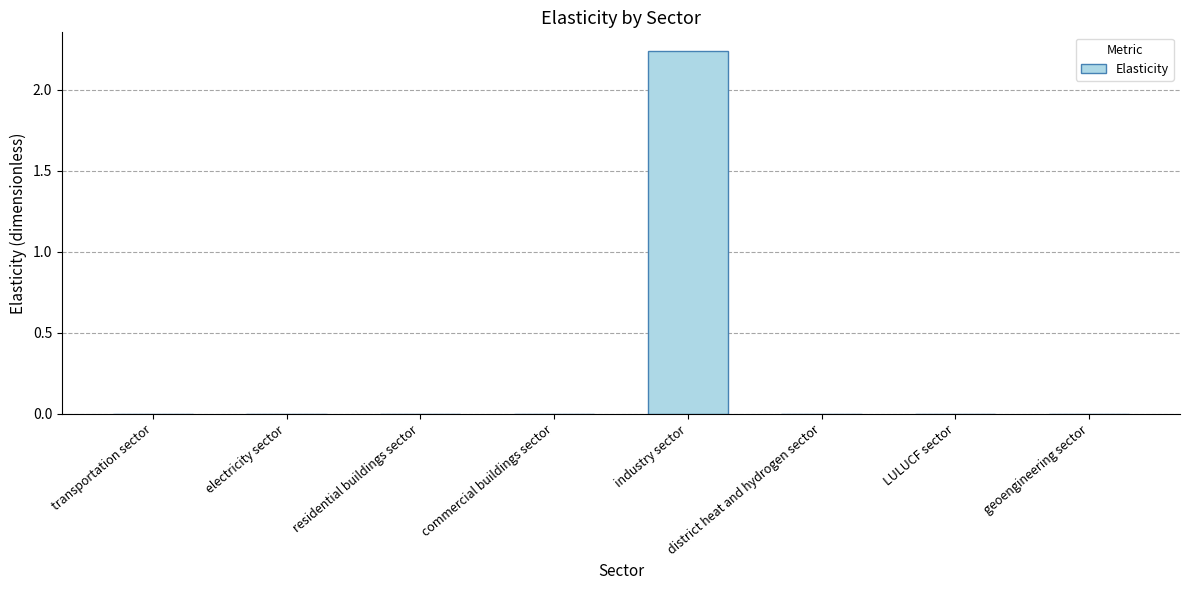

The chart shows a value of -1.6 at LULUCF sector. True or false?

False